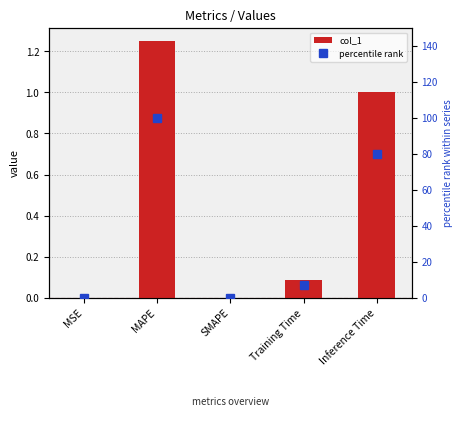

At which label is percentile rank closest to 50?

Inference Time